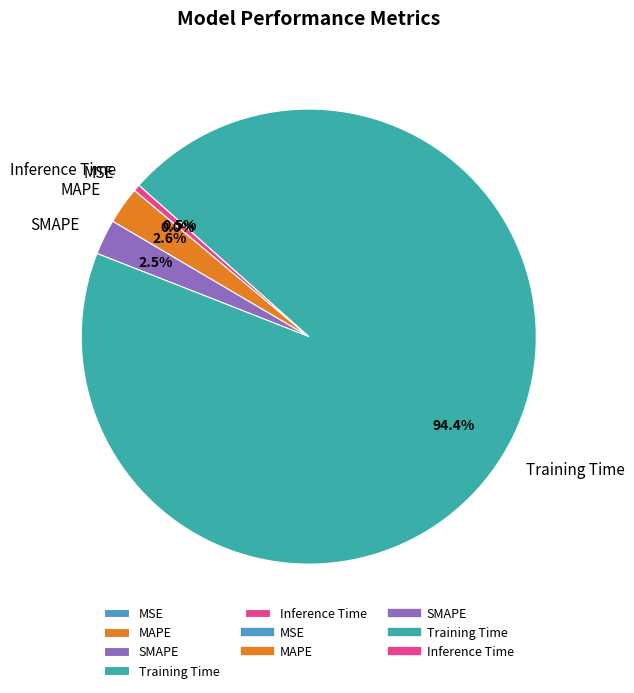

To the nearest percent, what is the combined percentage of MAPE and SMAPE?

5%